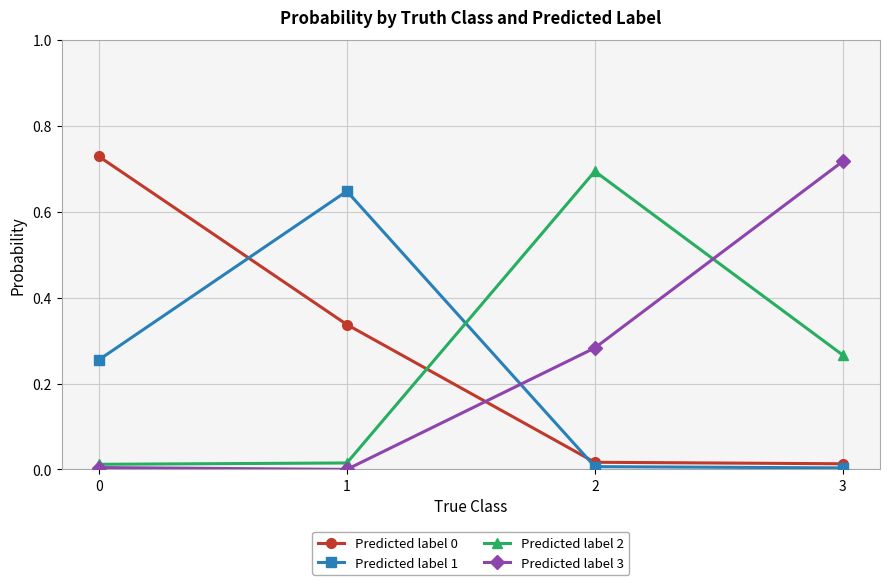

The Predicted label 2 series shows 1.1 at 2. True or false?

False